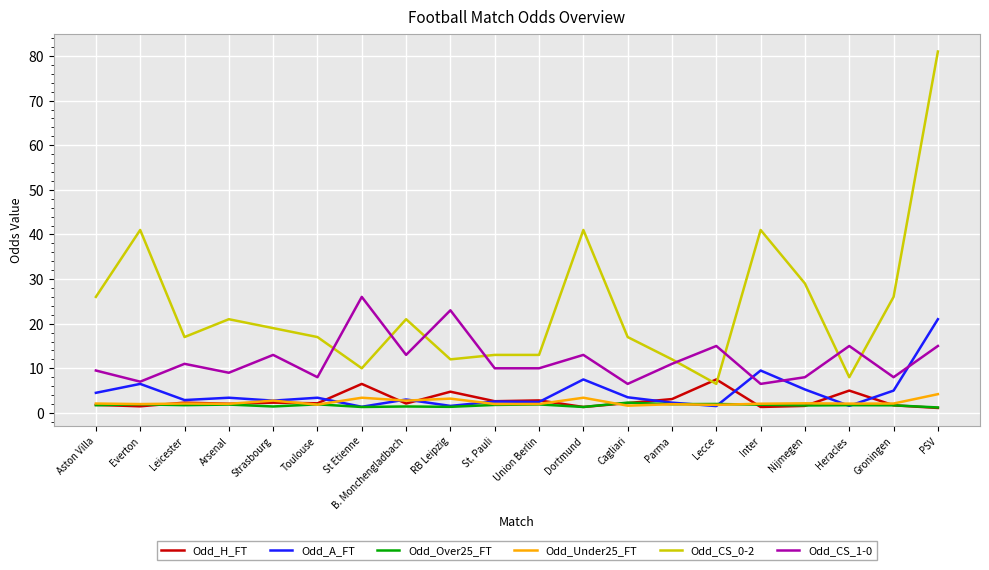

True or false: Odd_CS_1-0 and Odd_Under25_FT cross at least once.

False